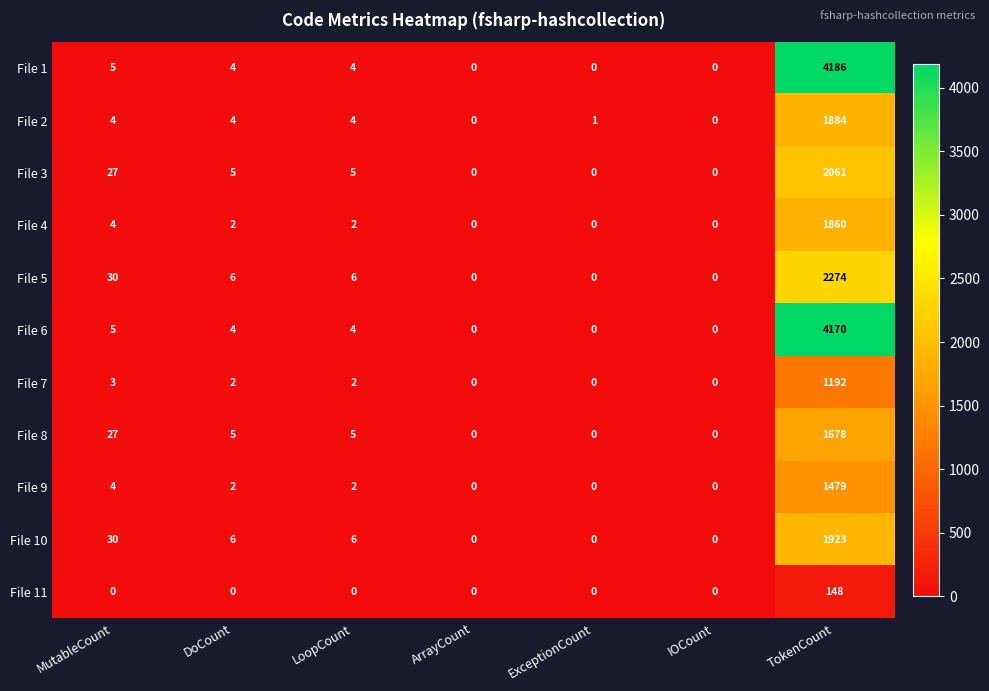

What is the maximum value for File 4?

1860